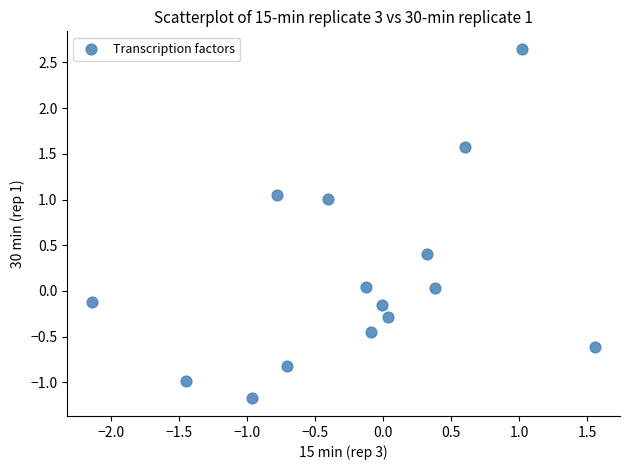

What is the range of X values (max minus min)?

3.7